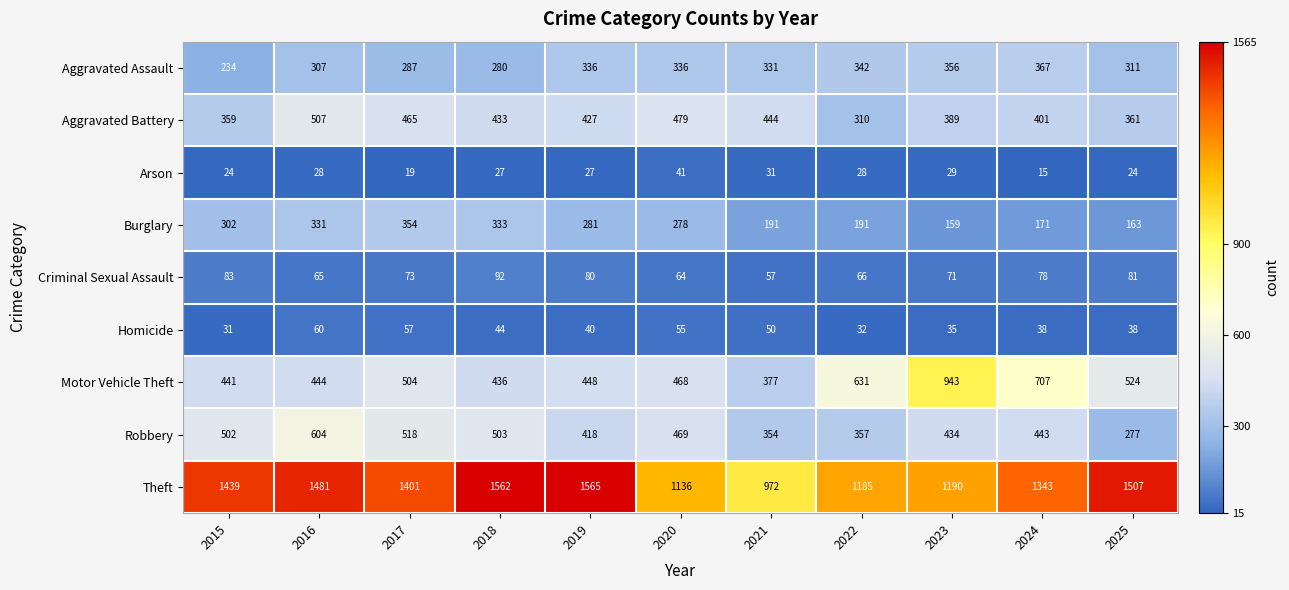

Where is Theft nearest to the value 1268?

2024